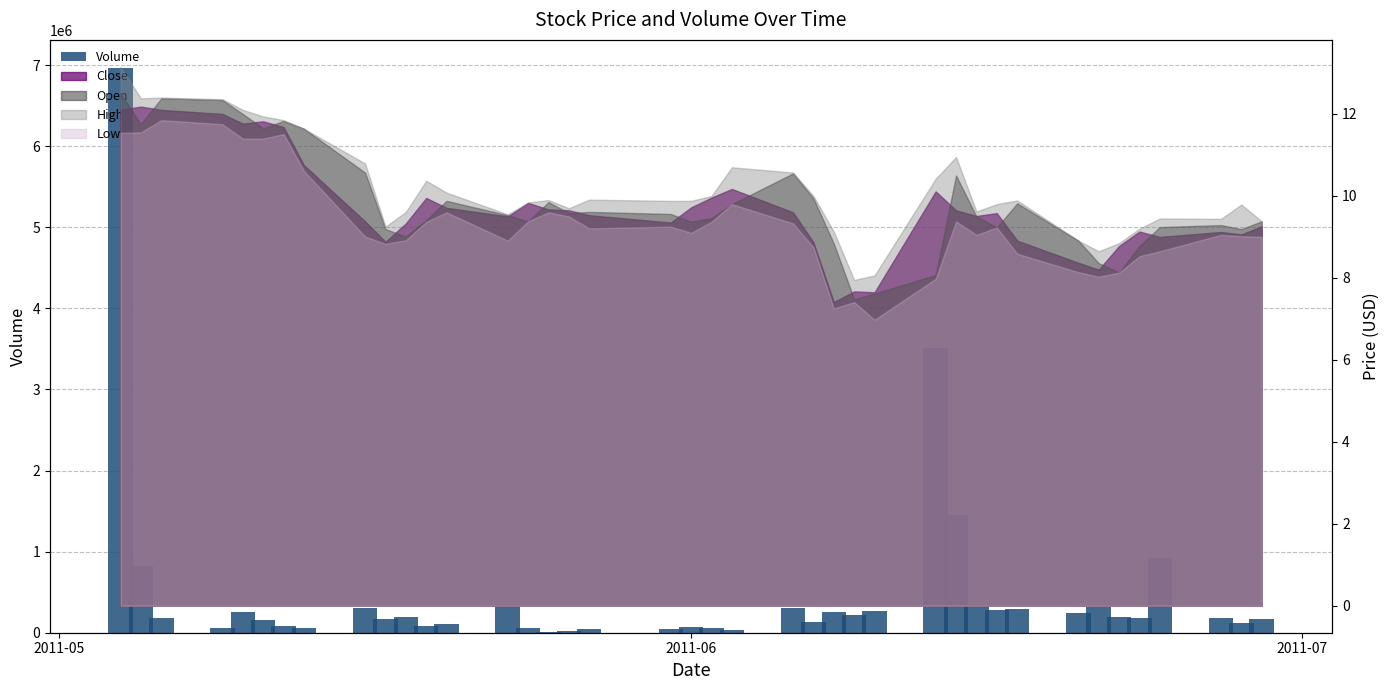

The value at 37 is 233720. True or false?

False